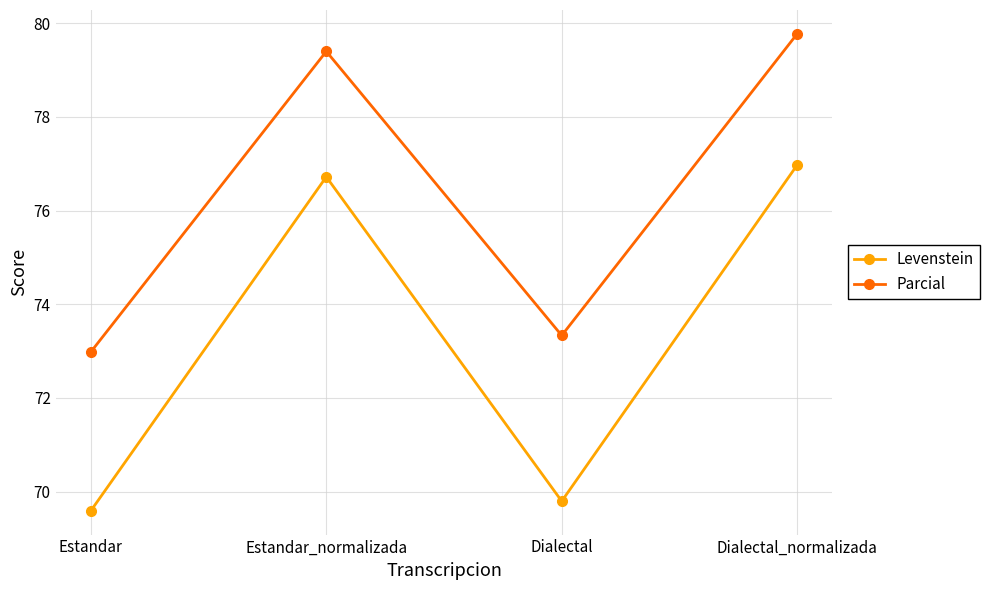

What is the difference between the Levenstein values at Estandar and Dialectal_normalizada?

7.4